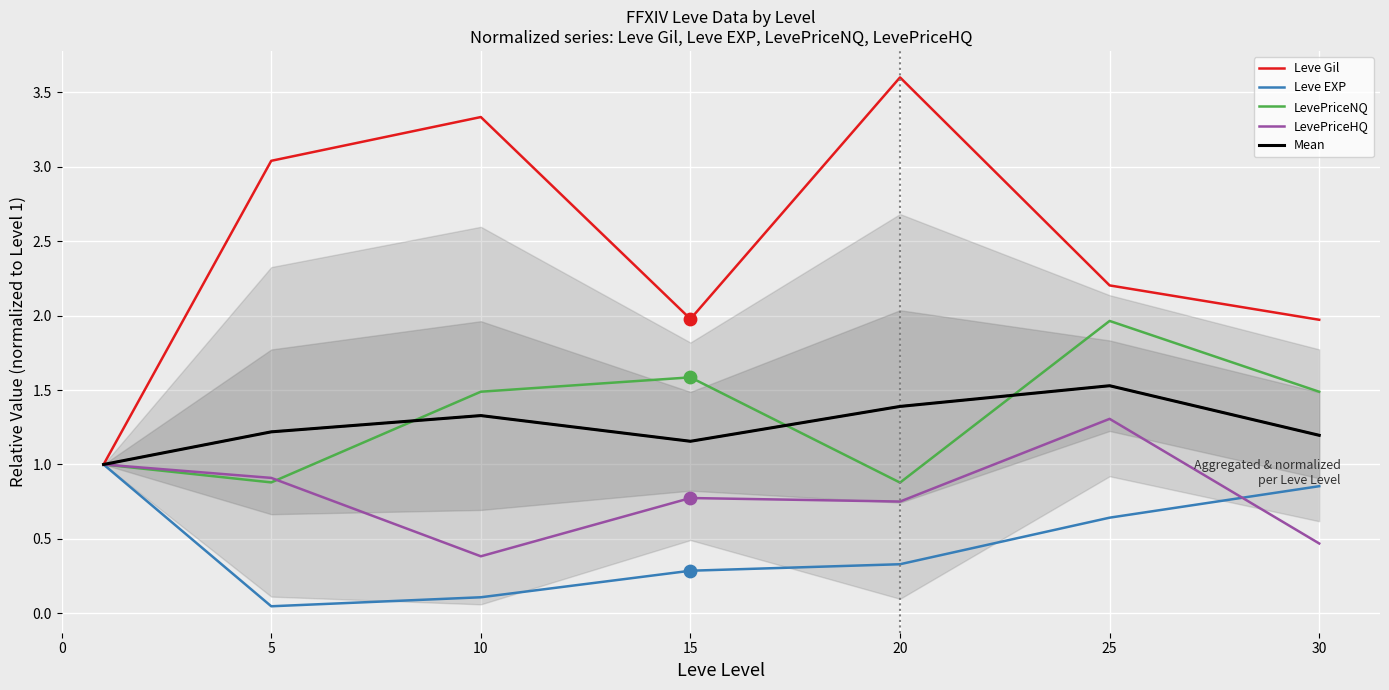

What is the total value across all series at 25?

7.6